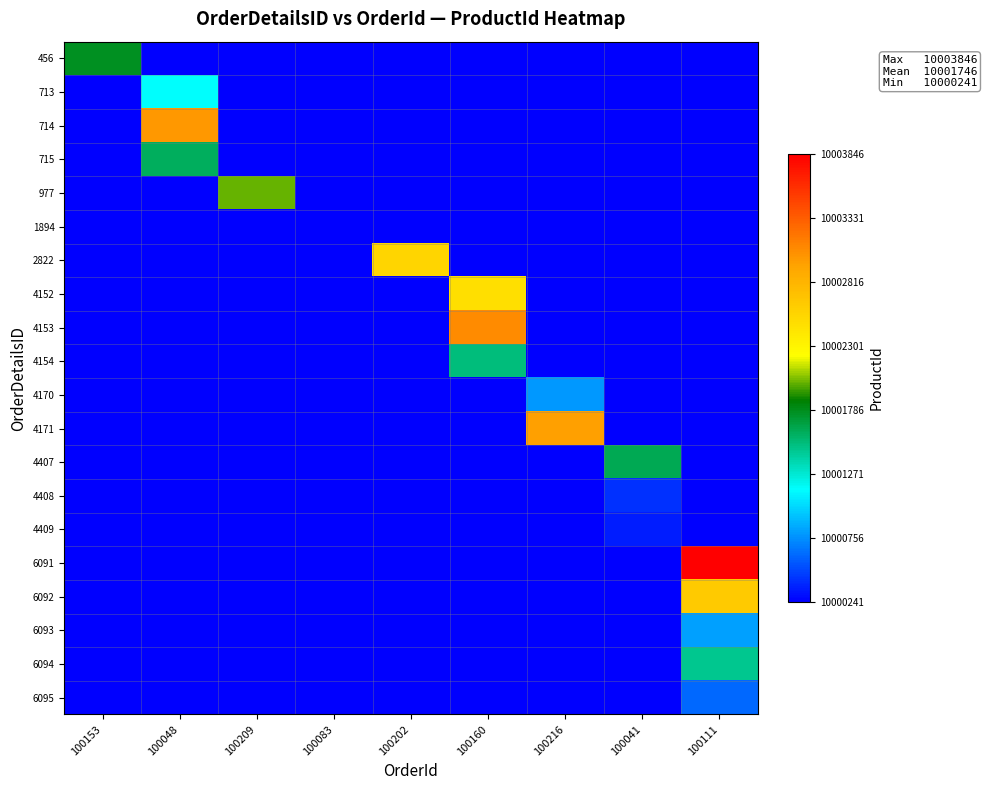

At which category is the sum across all series the highest?

100111